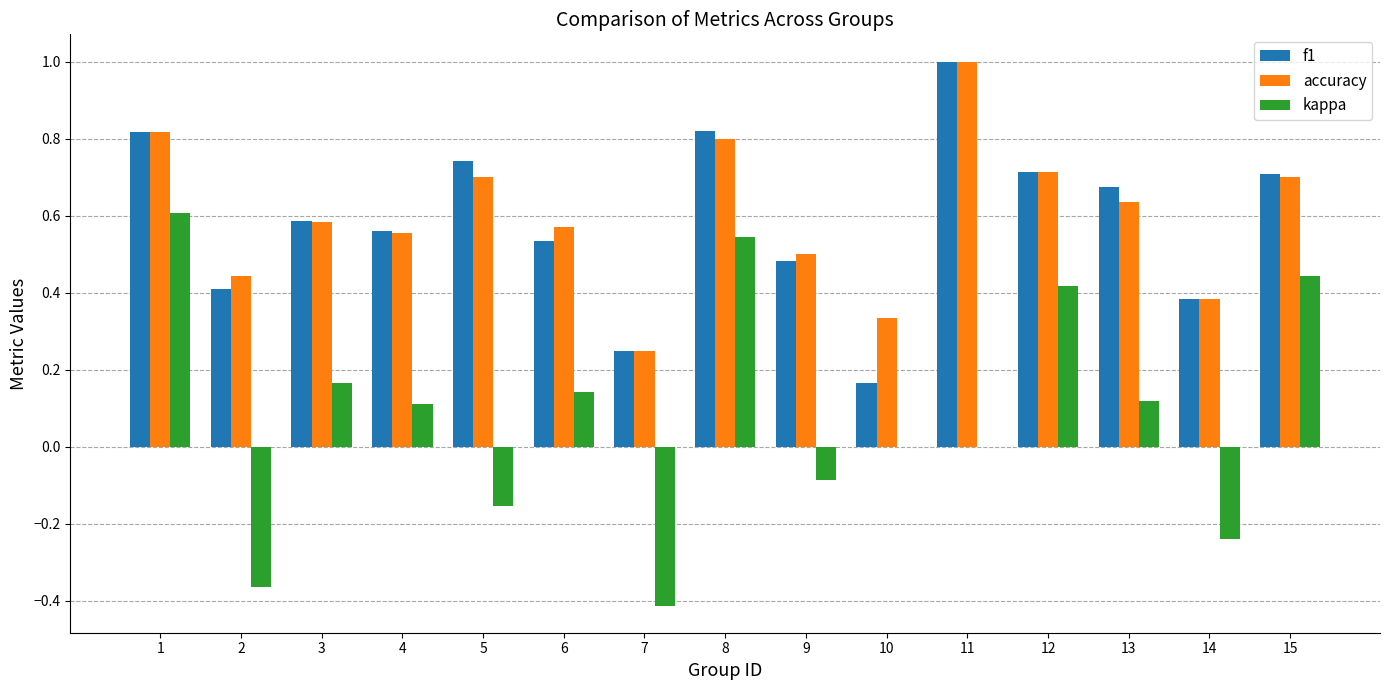

The value of f1 at 8 is 0.3. True or false?

False